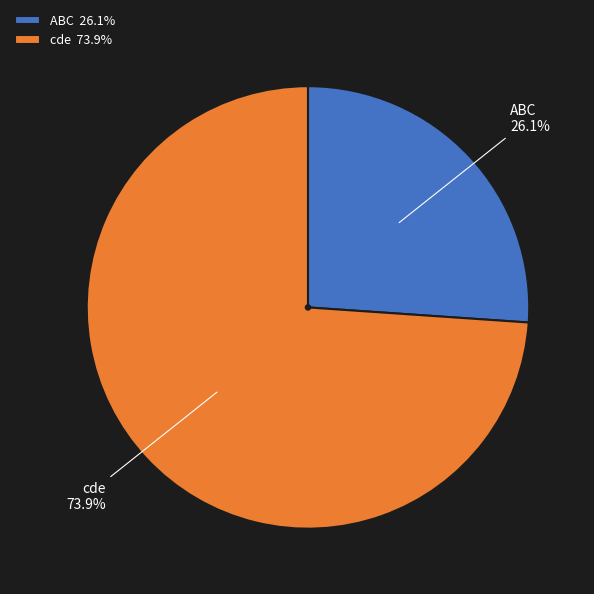

Combined, do ABC and cde account for over 50%?

Yes